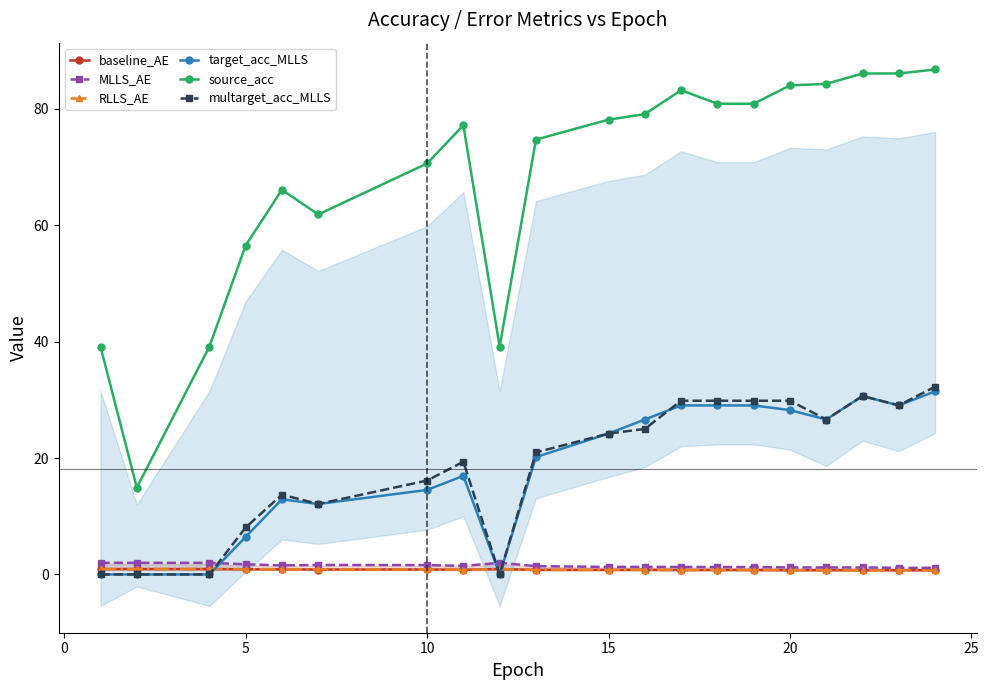

How many interior local peaks does the MLLS_AE series have?

5